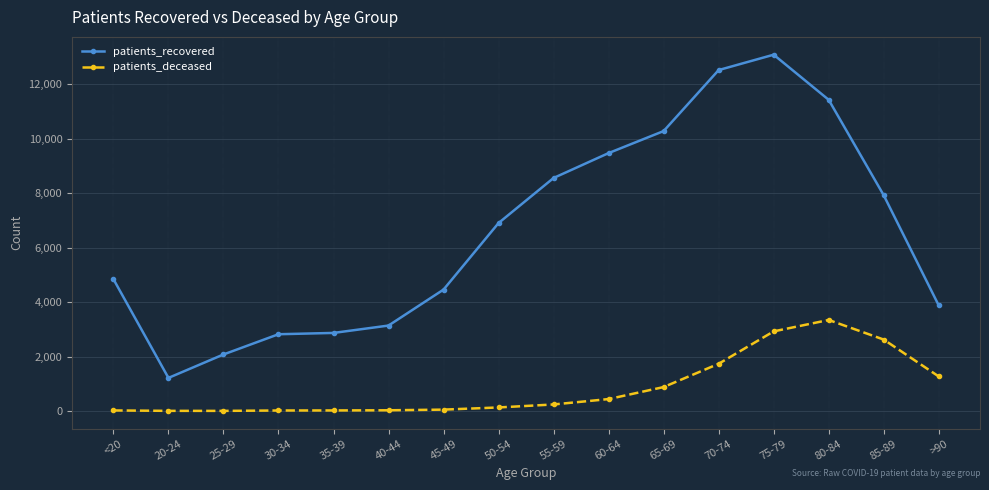

Is it true that patients_recovered equals 4650 at 30-34?

False